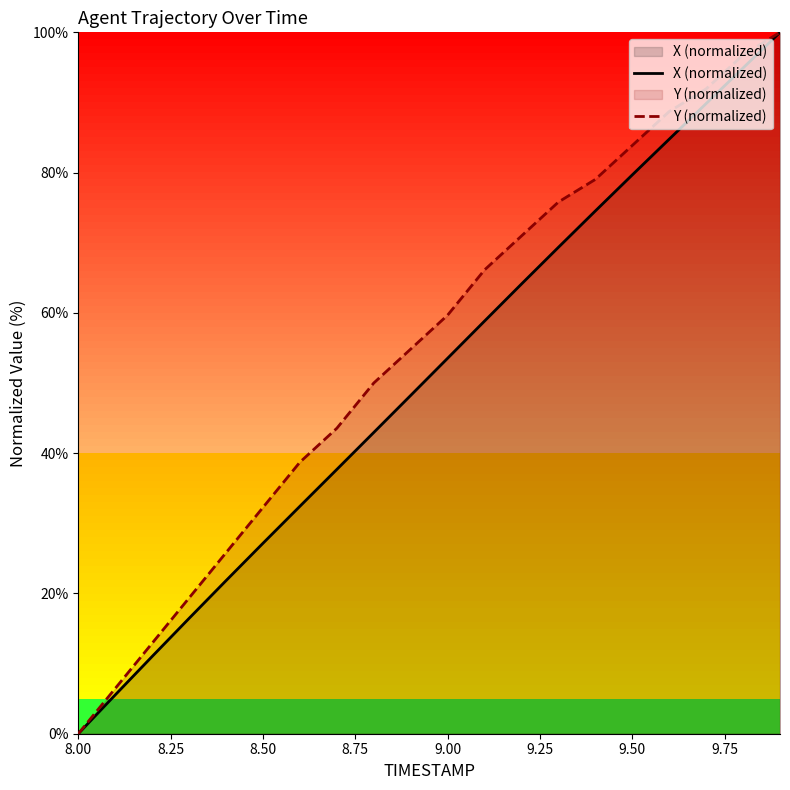

True or false: Y (normalized) and X (normalized) intersect in this chart.

False